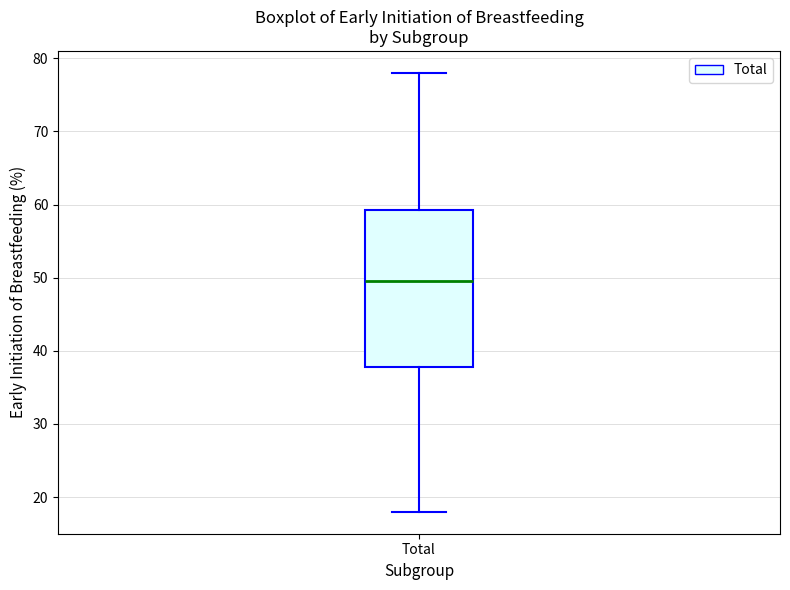

Read this box plot against the y-axis: the position of the median line, the range covered by the box, and the ends of both whiskers. The values are not printed on the chart, so give them approximately, as read against the axis.

median 50, box 38 to 59, whiskers 18 to 78